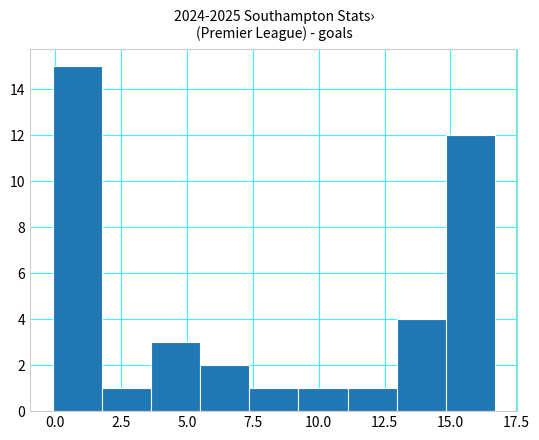

Around what value on the x-axis is the tallest bar? Give the approximate position of its centre, as read against the axis.

1.0